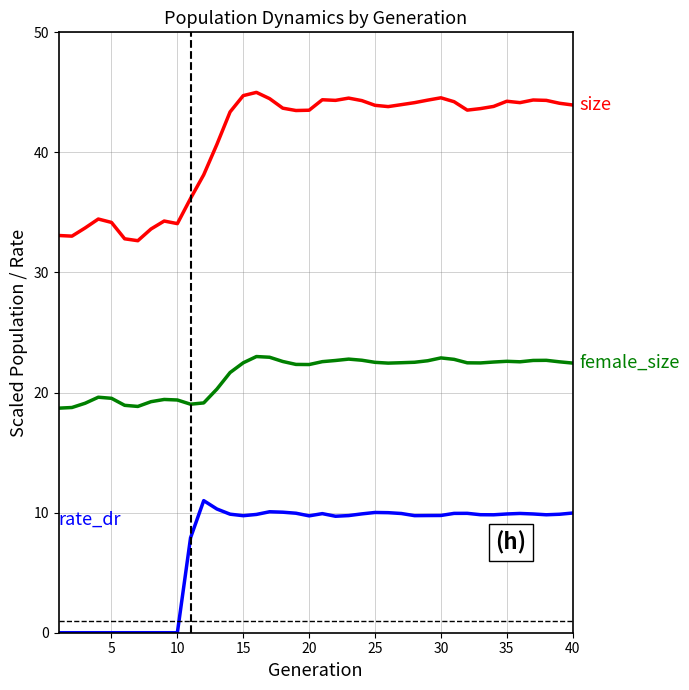

What is the greatest value displayed?

45.0